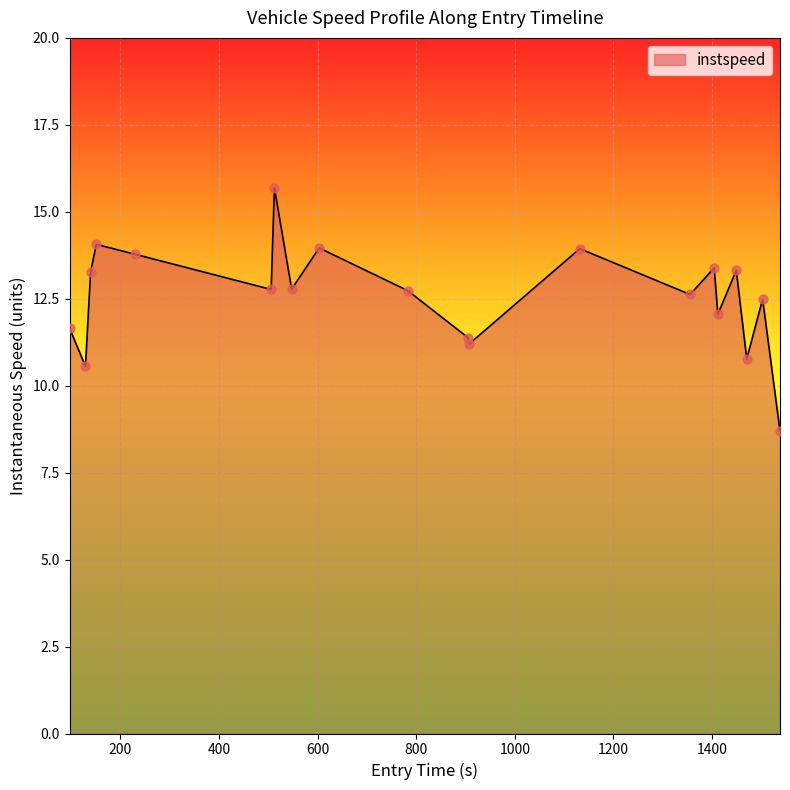

What is the greatest value displayed?

15.7